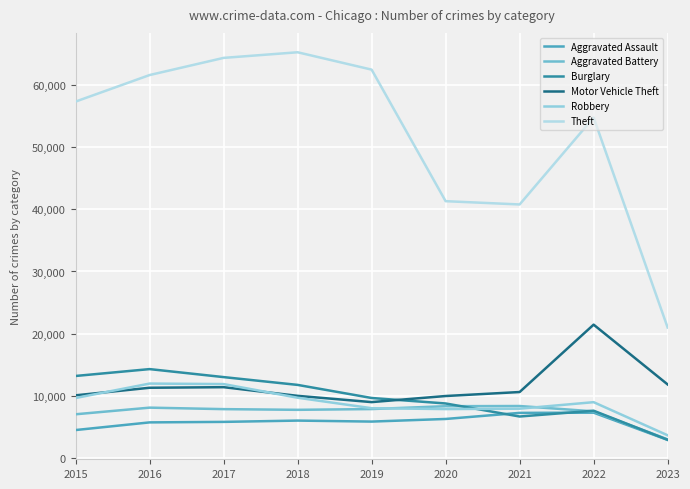

The value of Theft at 2021 is 16998. True or false?

False